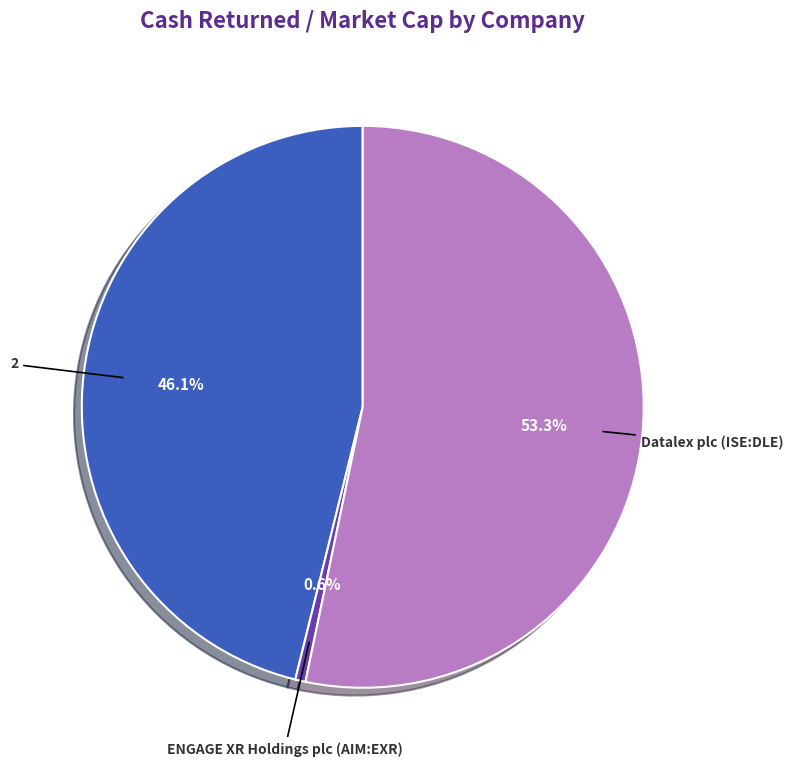

Is there any slice that represents more than half of the pie?

Yes